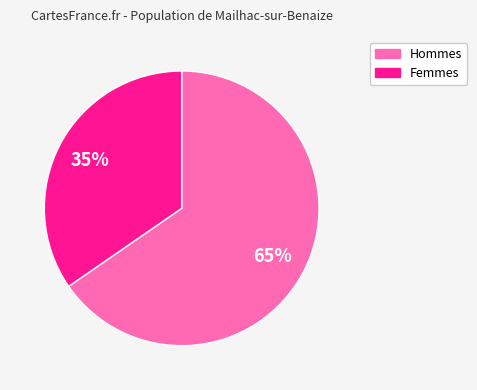

To the nearest percent, what is the average slice percentage?

50%